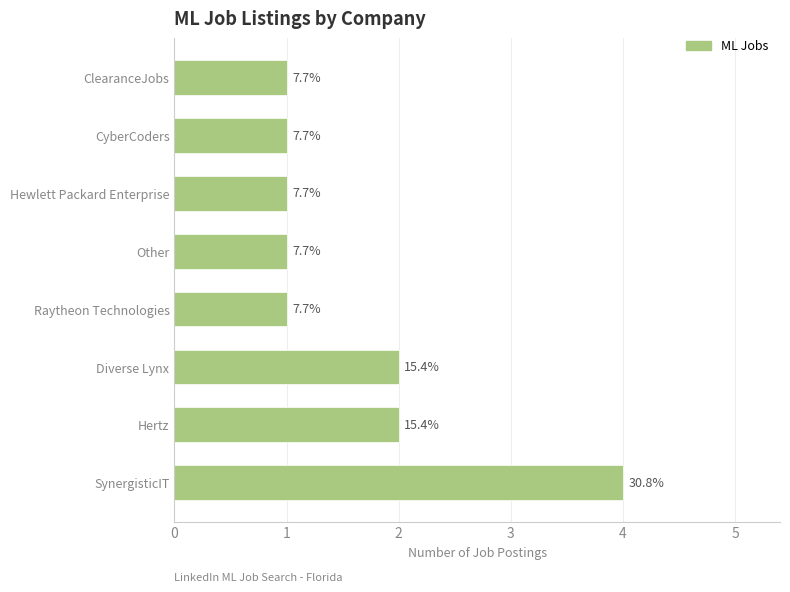

Approximately how many times larger is the value at Hertz compared to SynergisticIT?

0.5